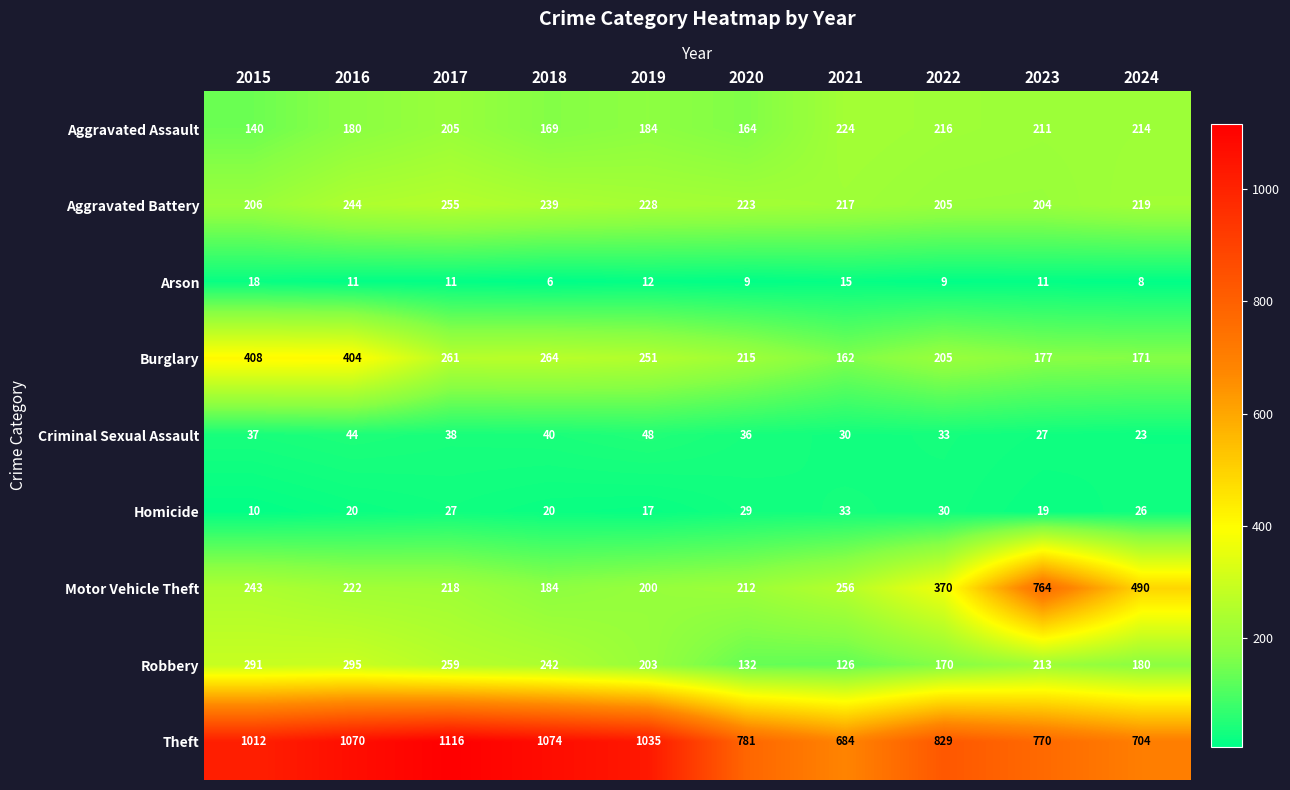

The value of Robbery at 2018 is 242. True or false?

True